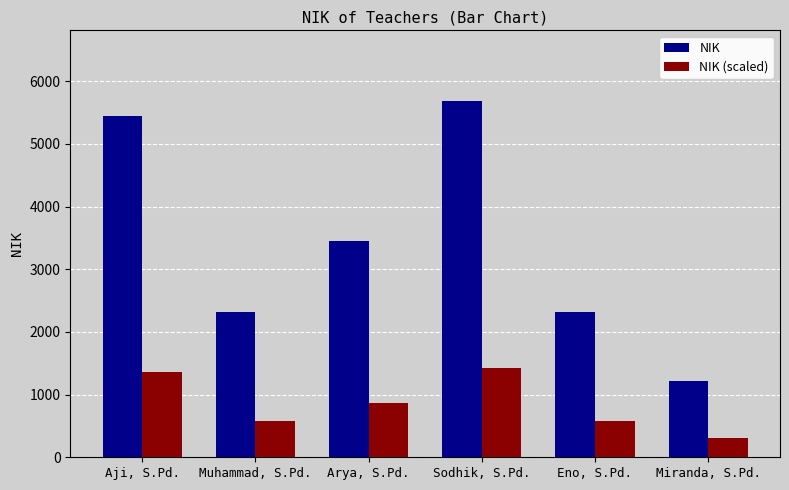

What are all the series names shown in the legend?

NIK, NIK (scaled)